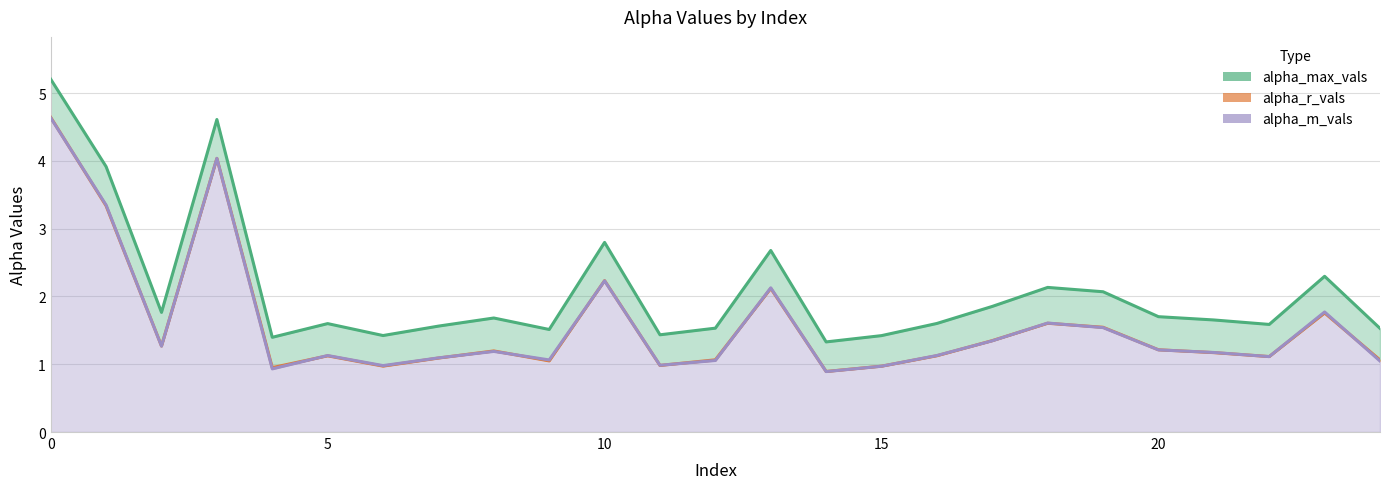

Reading left to right, what are all the values shown in this chart?

alpha_max_vals: 0=5.2	1=3.9	2=1.8	3=4.6	4=1.4	5=1.6	6=1.4	7=1.6	8=1.7	9=1.5	10=2.8	11=1.4	12=1.5	13=2.7	14=1.3	15=1.4	16=1.6	17=1.9	18=2.1	19=2.1	20=1.7	21=1.7	22=1.6	23=2.3	24=1.5
alpha_r_vals: 0=4.6	1=3.3	2=1.3	3=4.0	4=1.0	5=1.1	6=1.0	7=1.1	8=1.2	9=1.0	10=2.2	11=1.0	12=1.1	13=2.1	14=0.9	15=1.0	16=1.1	17=1.3	18=1.6	19=1.5	20=1.2	21=1.2	22=1.1	23=1.8	24=1.1
alpha_m_vals: 0=4.6	1=3.3	2=1.3	3=4.0	4=0.9	5=1.1	6=1.0	7=1.1	8=1.2	9=1.1	10=2.2	11=1.0	12=1.1	13=2.1	14=0.9	15=1.0	16=1.1	17=1.3	18=1.6	19=1.5	20=1.2	21=1.2	22=1.1	23=1.8	24=1.0